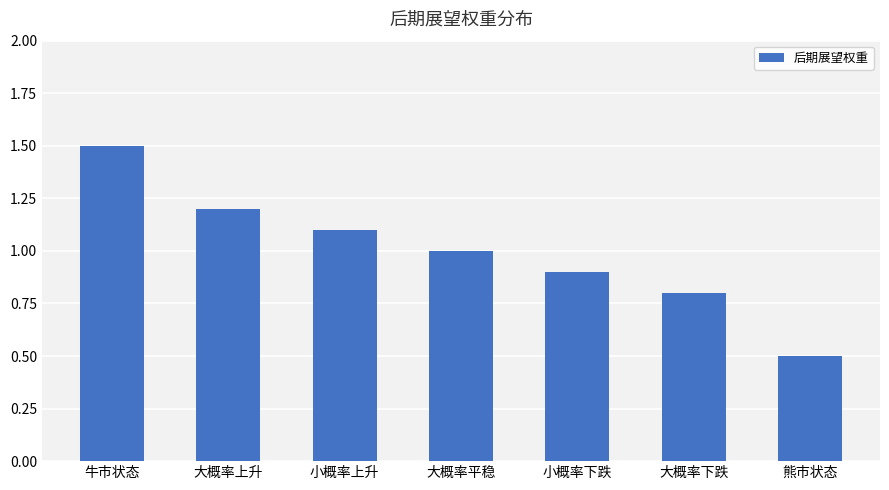

Reading right to left, extract all data points from this chart.

0.5	0.8	0.9	1.0	1.1	1.2	1.5